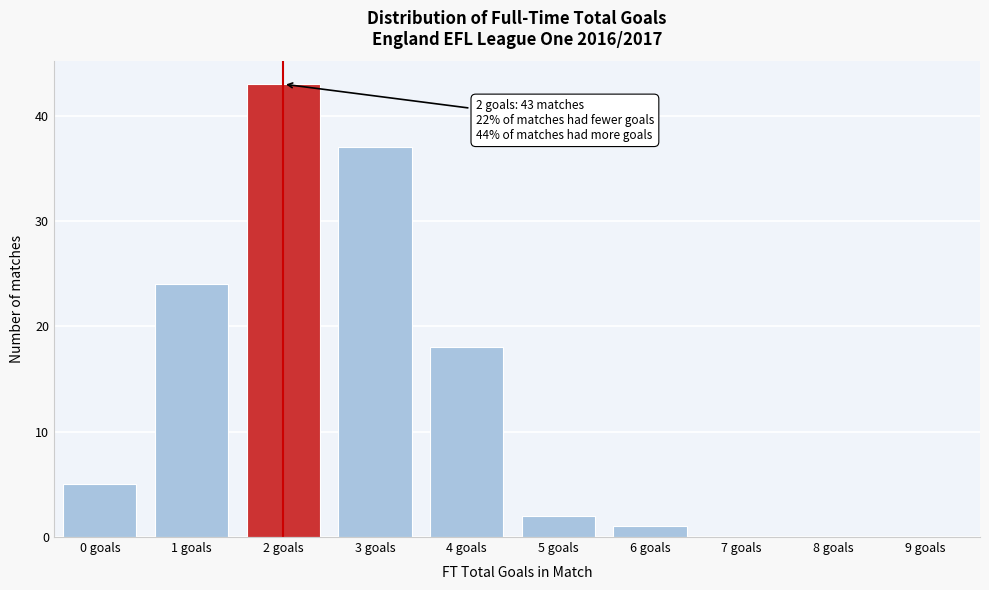

Reading right to left, what are all the values shown in this chart?

9 goals=0	8 goals=0	7 goals=0	6 goals=1	5 goals=2	4 goals=18	3 goals=37	2 goals=43	1 goals=24	0 goals=5